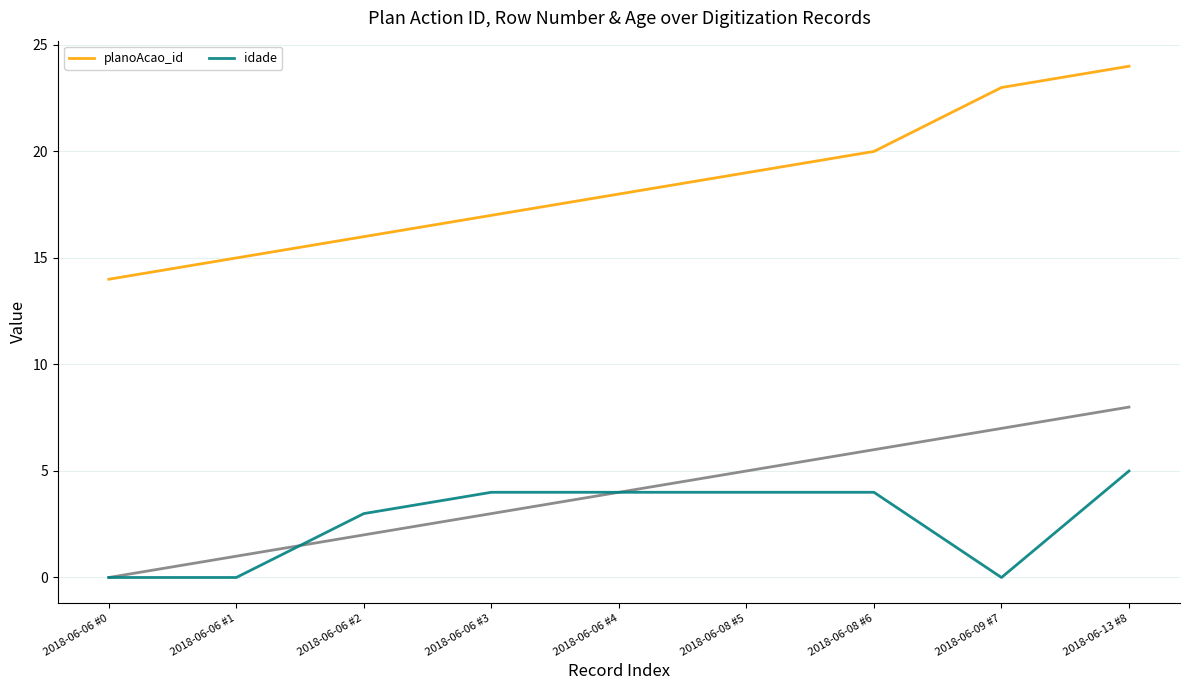

List the series in order of their peak value, lowest first.

idade, planoAcao_id